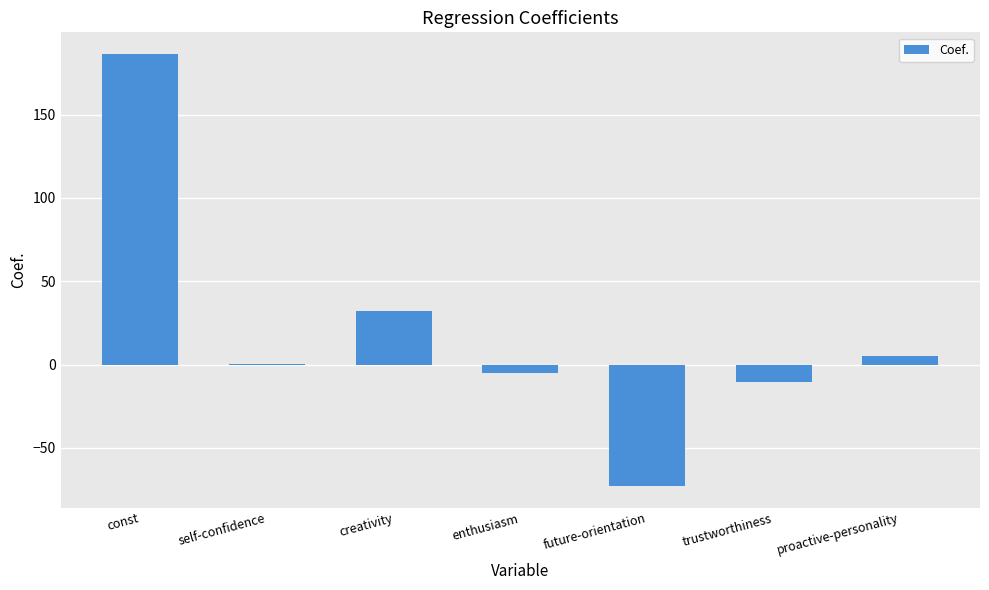

The value at trustworthiness is -10.7. True or false?

True